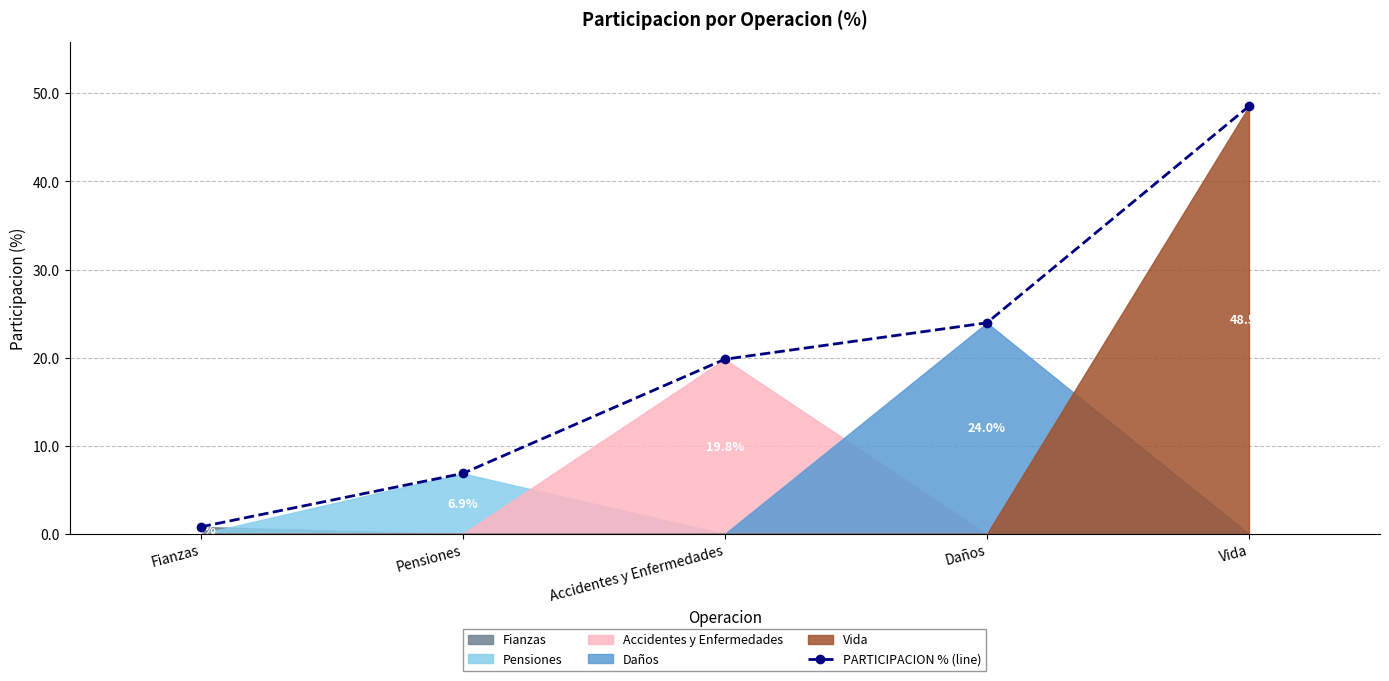

What is the maximum value shown in the chart?

48.5